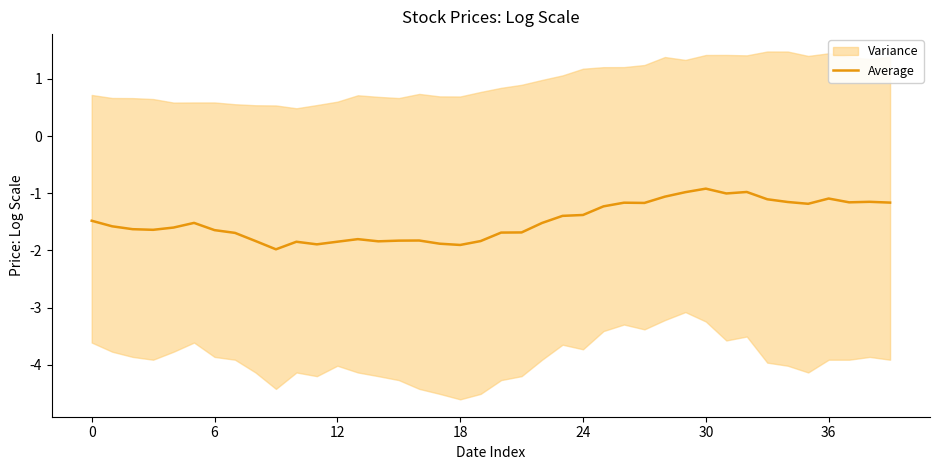

Reading left to right, what are all the values shown in this chart?

-1.5	-1.6	-1.6	-1.6	-1.6	-1.5	-1.6	-1.7	-1.8	-2.0	-1.8	-1.9	-1.8	-1.8	-1.8	-1.8	-1.8	-1.9	-1.9	-1.8	-1.7	-1.7	-1.5	-1.4	-1.4	-1.2	-1.2	-1.2	-1.1	-1.0	-0.9	-1.0	-1.0	-1.1	-1.2	-1.2	-1.1	-1.2	-1.2	-1.2